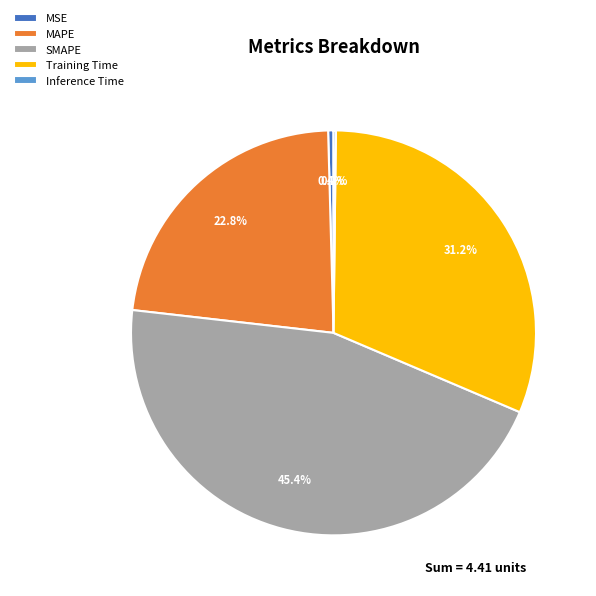

What percentage is the MAPE slice, to the nearest percent?

23%